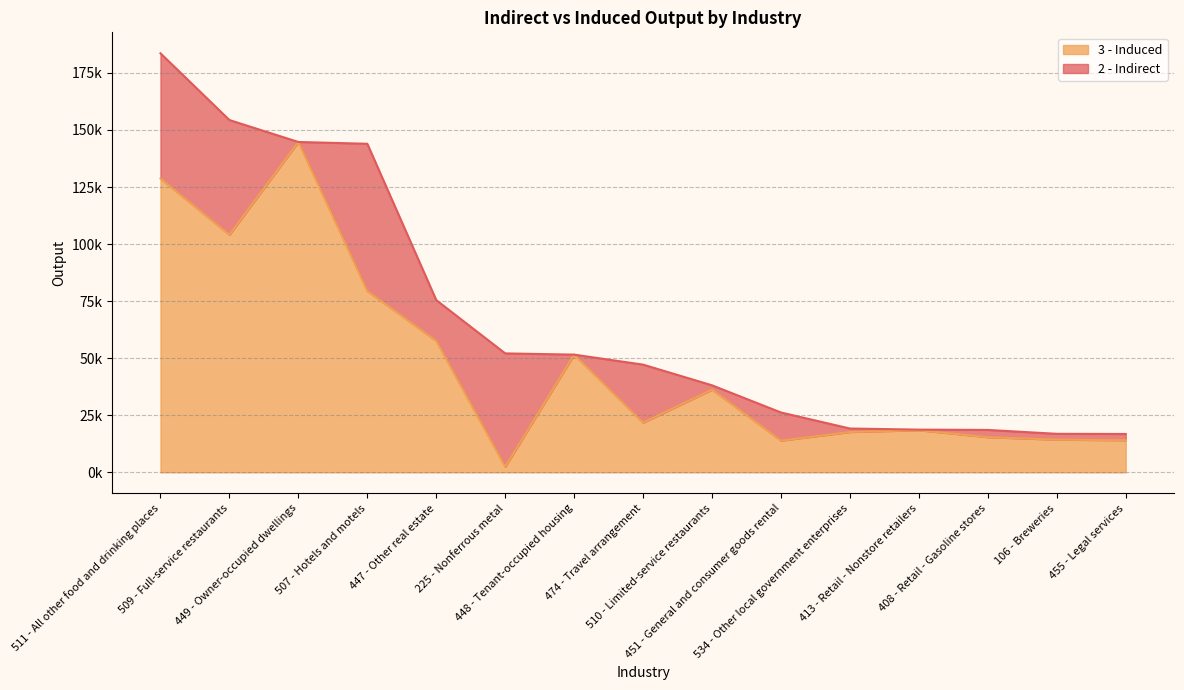

Between 413 - Retail - Nonstore retailers and 509 - Full-service restaurants, which is larger?

509 - Full-service restaurants